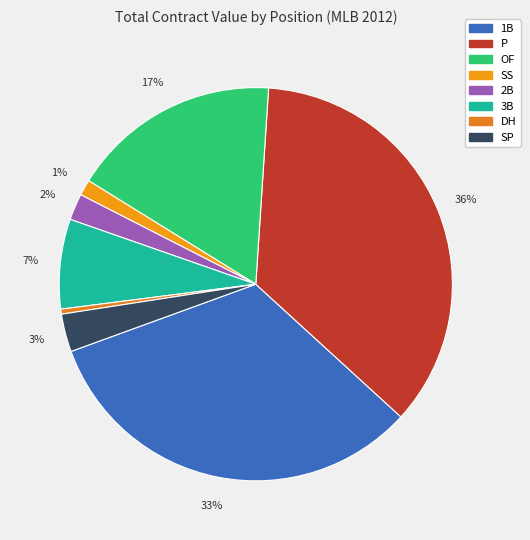

To the nearest percent, what portion does OF represent?

17%